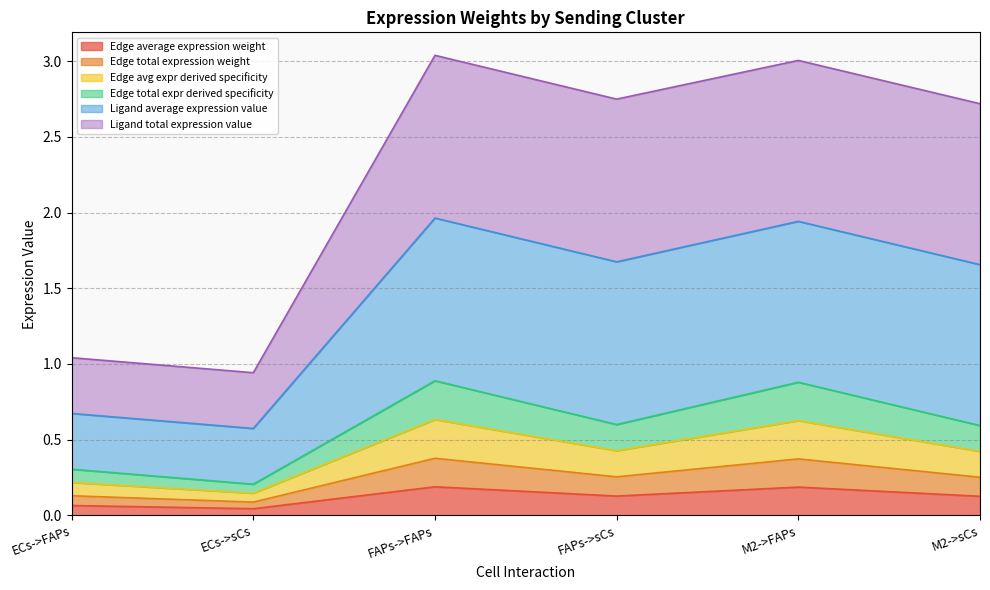

At which category does the chart reach its minimum across all series?

ECs->sCs